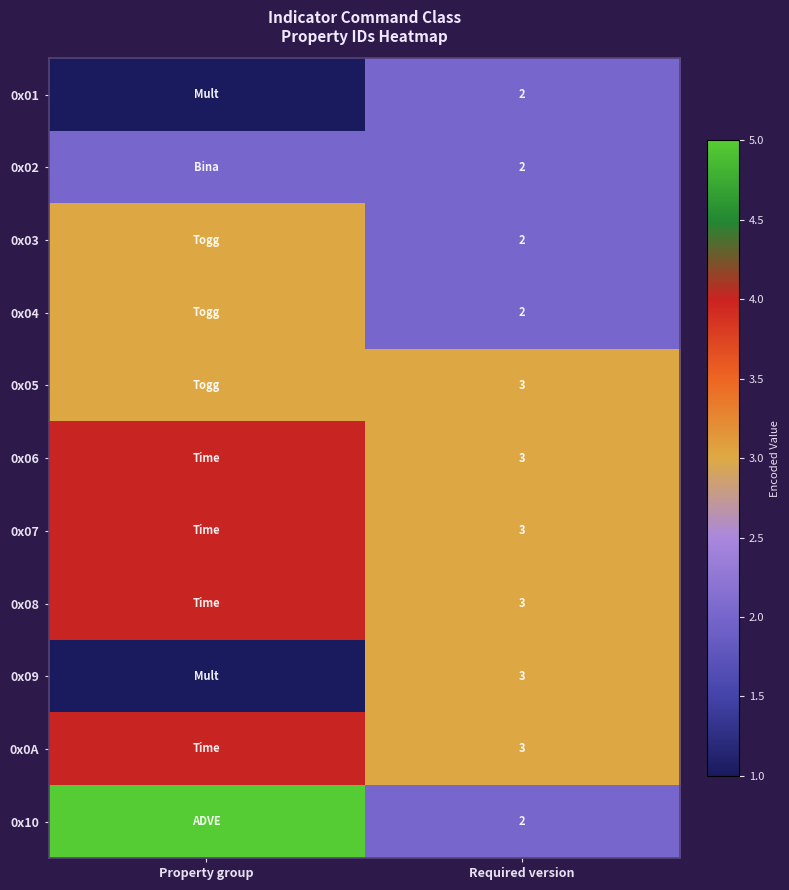

At how many categories does at least one series exceed 1?

2